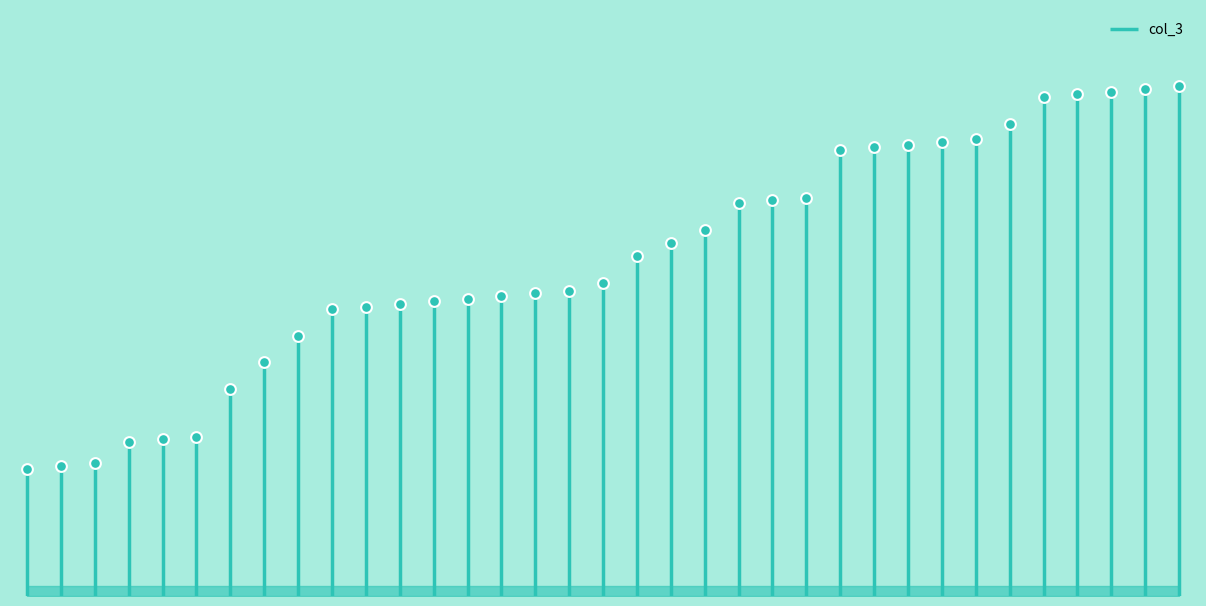

Which has a higher value, 244 or 180?

244